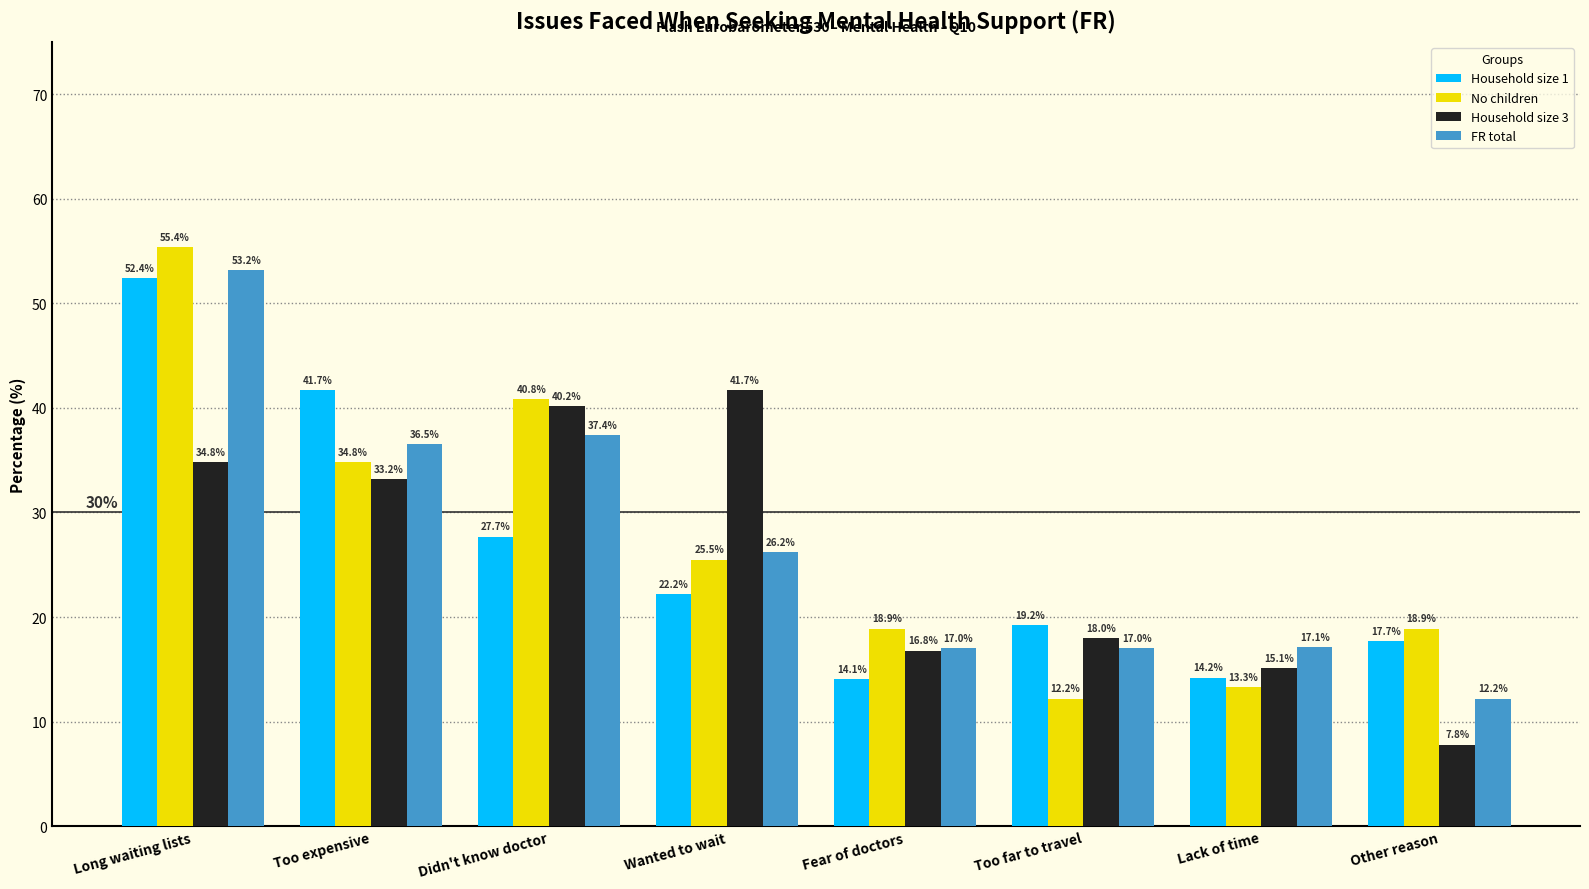

What is the label of the 1st bar from the left?

Long waiting lists